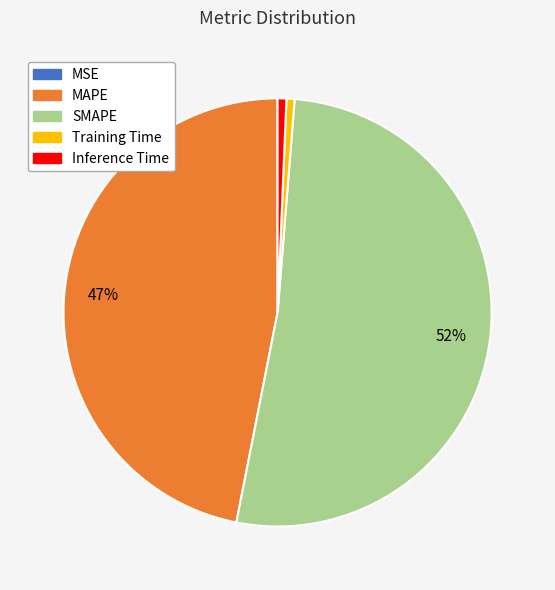

Between Inference Time and SMAPE, which is larger?

SMAPE